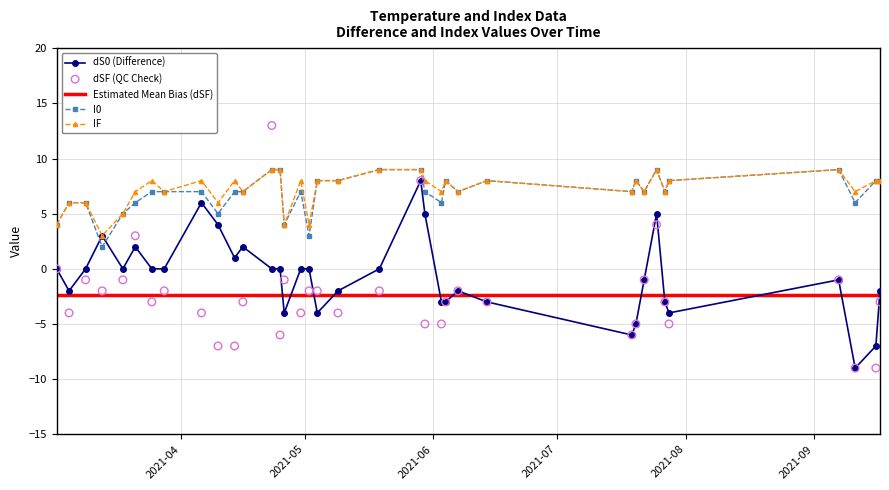

True or false: I0 and Estimated Mean Bias (dSF) intersect in this chart.

False